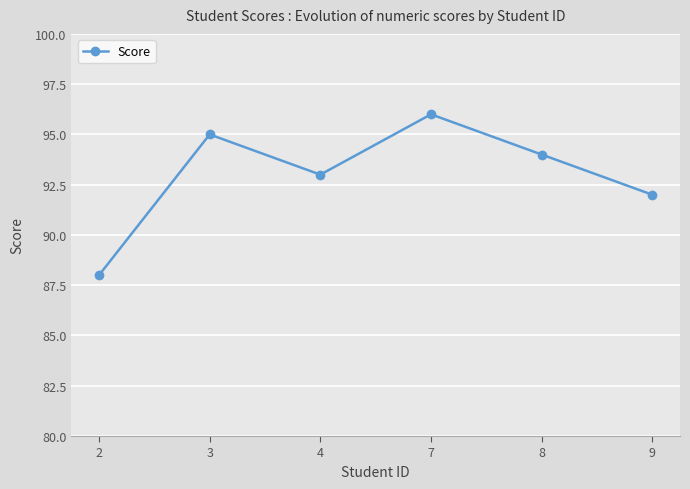

At which category does the data reach its first local valley?

4